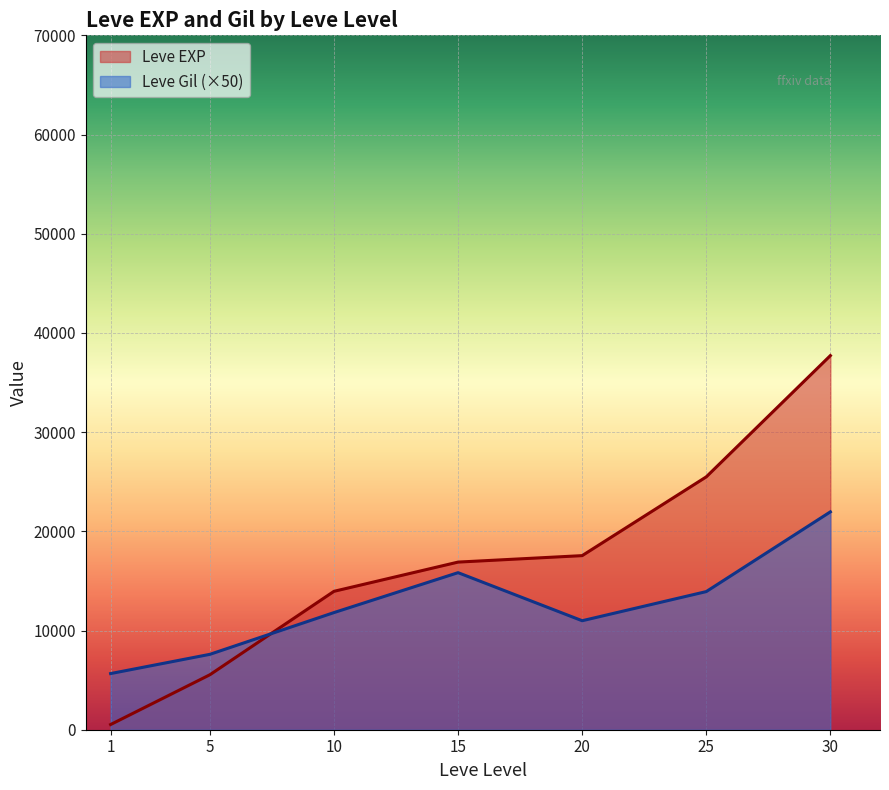

What is the maximum value for Leve EXP?

37715.0